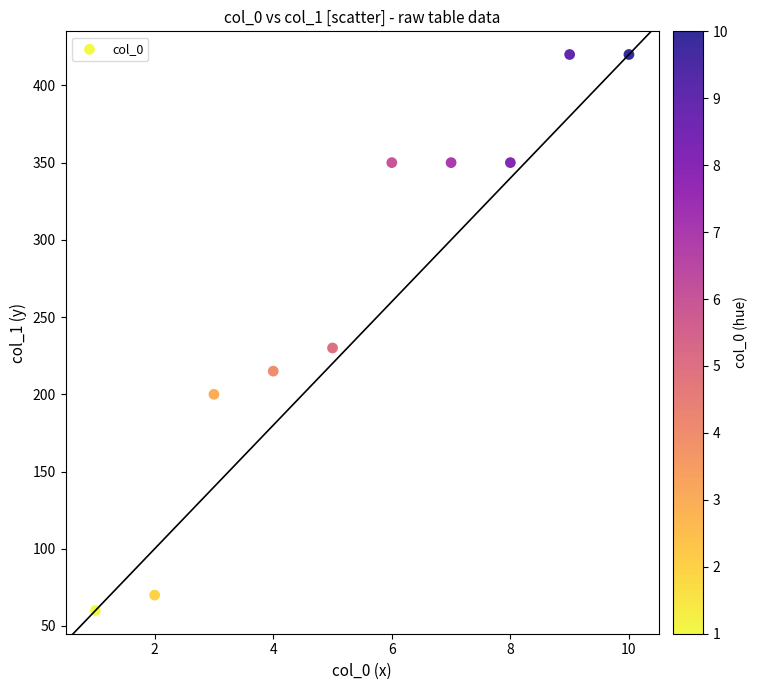

What is the average X value?

6